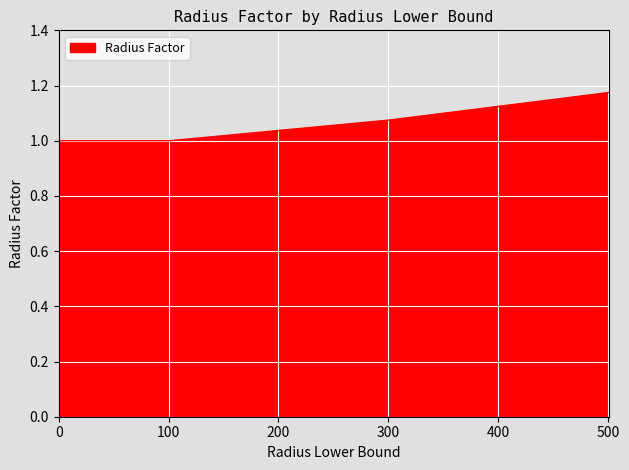

What is the smallest value displayed?

1.0